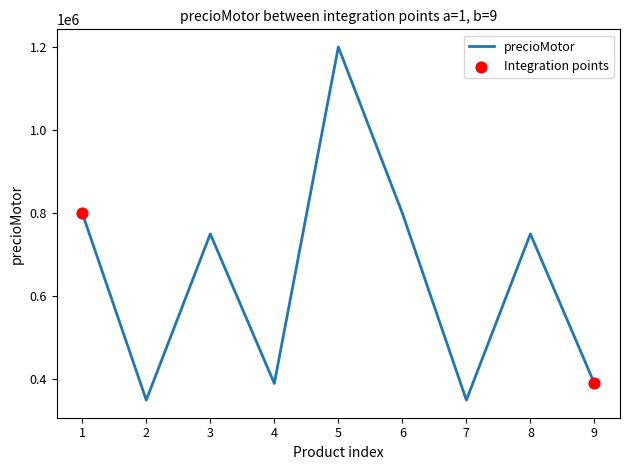

What is the change in value from 2 to 8?

+400000